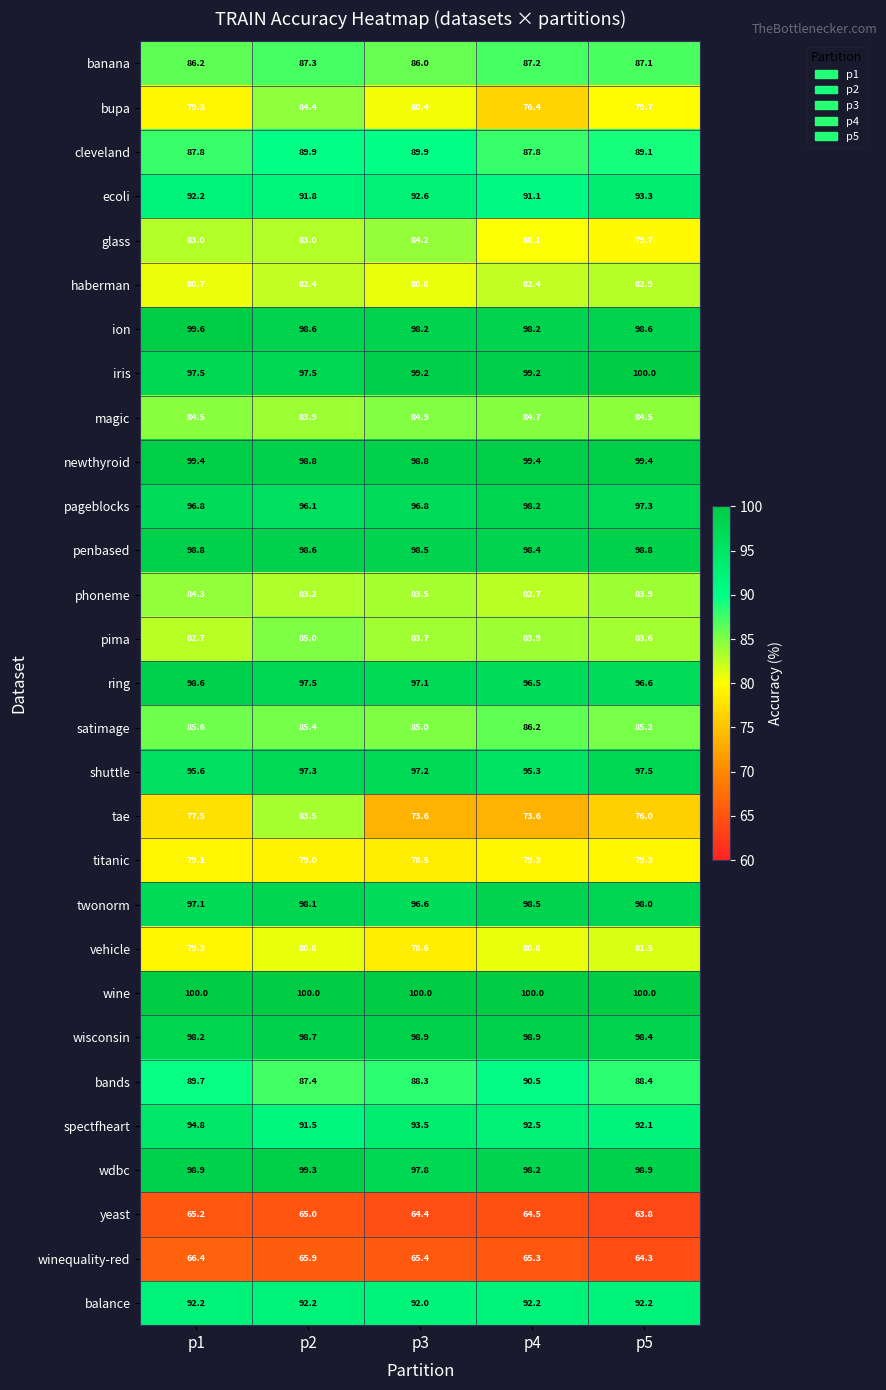

The spectfheart series shows 92.5 at p4. True or false?

True